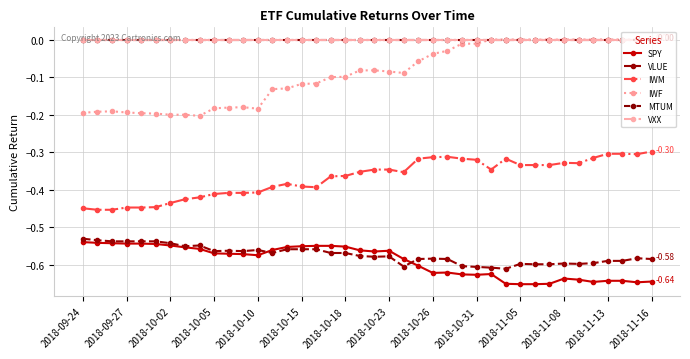

Reading left to right, transcribe all the data shown in this chart.

SPY: -0.5	-0.5	-0.5	-0.5	-0.5	-0.5	-0.5	-0.6	-0.6	-0.6	-0.6	-0.6	-0.6	-0.6	-0.6	-0.6	-0.5	-0.5	-0.6	-0.6	-0.6	-0.6	-0.6	-0.6	-0.6	-0.6	-0.6	-0.6	-0.6	-0.7	-0.7	-0.7	-0.7	-0.6	-0.6	-0.6	-0.6	-0.6	-0.6	-0.6
VLUE: -0.5	-0.5	-0.5	-0.5	-0.5	-0.5	-0.5	-0.6	-0.5	-0.6	-0.6	-0.6	-0.6	-0.6	-0.6	-0.6	-0.6	-0.6	-0.6	-0.6	-0.6	-0.6	-0.6	-0.6	-0.6	-0.6	-0.6	-0.6	-0.6	-0.6	-0.6	-0.6	-0.6	-0.6	-0.6	-0.6	-0.6	-0.6	-0.6	-0.6
IWM: -0.4	-0.5	-0.5	-0.4	-0.4	-0.4	-0.4	-0.4	-0.4	-0.4	-0.4	-0.4	-0.4	-0.4	-0.4	-0.4	-0.4	-0.4	-0.4	-0.4	-0.3	-0.3	-0.4	-0.3	-0.3	-0.3	-0.3	-0.3	-0.3	-0.3	-0.3	-0.3	-0.3	-0.3	-0.3	-0.3	-0.3	-0.3	-0.3	-0.3
IWF: -0.2	-0.2	-0.2	-0.2	-0.2	-0.2	-0.2	-0.2	-0.2	-0.2	-0.2	-0.2	-0.2	-0.1	-0.1	-0.1	-0.1	-0.1	-0.1	-0.1	-0.1	-0.1	-0.1	-0.1	-0.0	-0.0	-0.0	-0.0	-0.0	-0.0	-0.0	-0.0	-0.0	-0.0	-0.0	-0.0	-0.0	-0.0	-0.0	-0.0
MTUM: -0.0	-0.0	-0.0	-0.0	-0.0	-0.0	-0.0	-0.0	-0.0	-0.0	-0.0	-0.0	-0.0	-0.0	-0.0	-0.0	-0.0	-0.0	-0.0	-0.0	-0.0	-0.0	-0.0	-0.0	-0.0	-0.0	-0.0	-0.0	-0.0	-0.0	-0.0	-0.0	-0.0	-0.0	-0.0	-0.0	-0.0	-0.0	-0.0	-0.0
VXX: 0.0	0.0	0.0	0.0	0.0	0.0	0.0	0.0	0.0	0.0	0.0	0.0	0.0	0.0	0.0	0.0	0.0	0.0	0.0	0.0	0.0	0.0	0.0	0.0	0.0	0.0	0.0	0.0	0.0	0.0	0.0	0.0	0.0	0.0	0.0	0.0	0.0	0.0	0.0	0.0